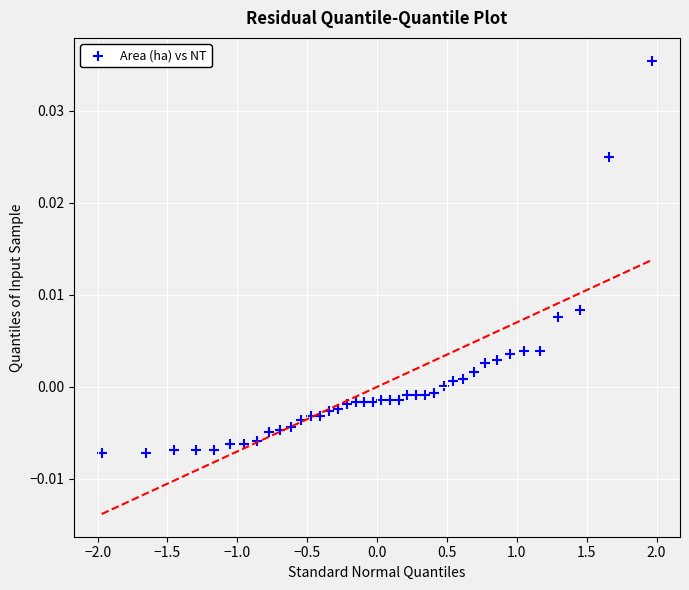

What is the range of X values (max minus min)?

3.9